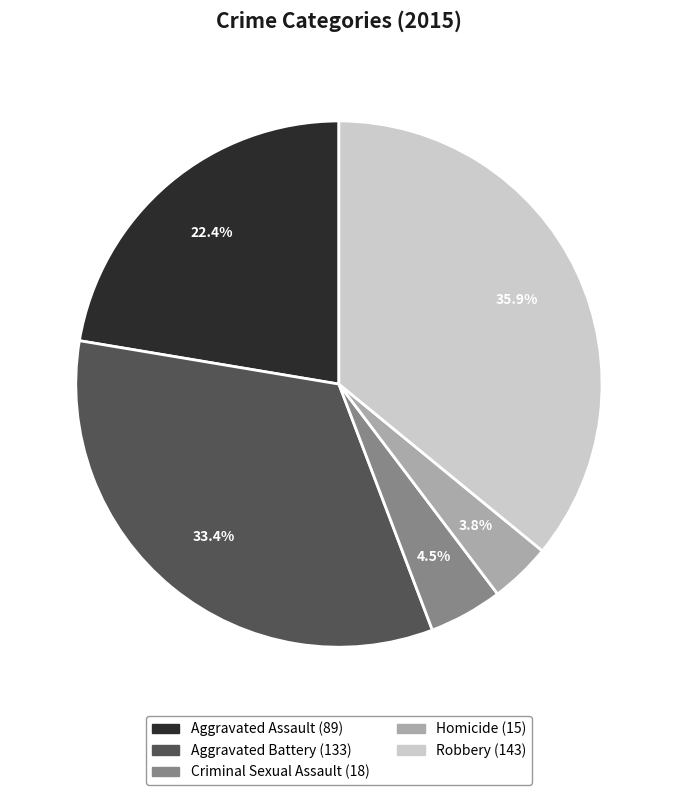

Which category has the smallest portion of the pie?

Homicide